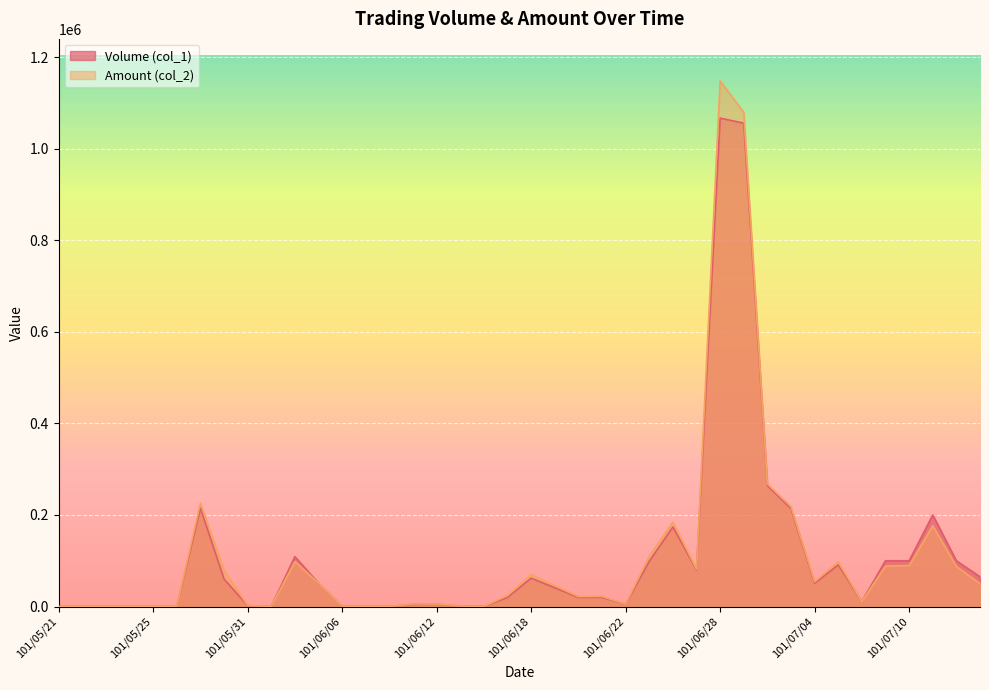

Which series has the largest total across all categories?

Amount (col_2)